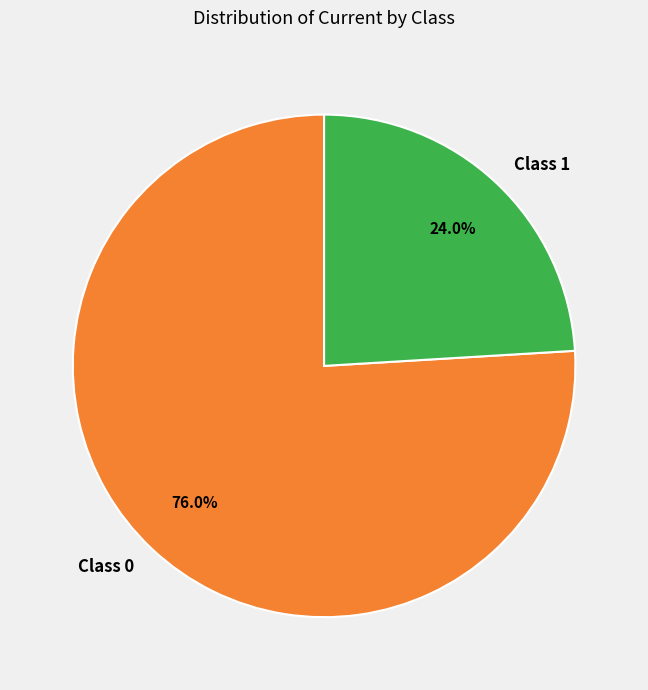

To the nearest percent, what is the average slice percentage?

50%